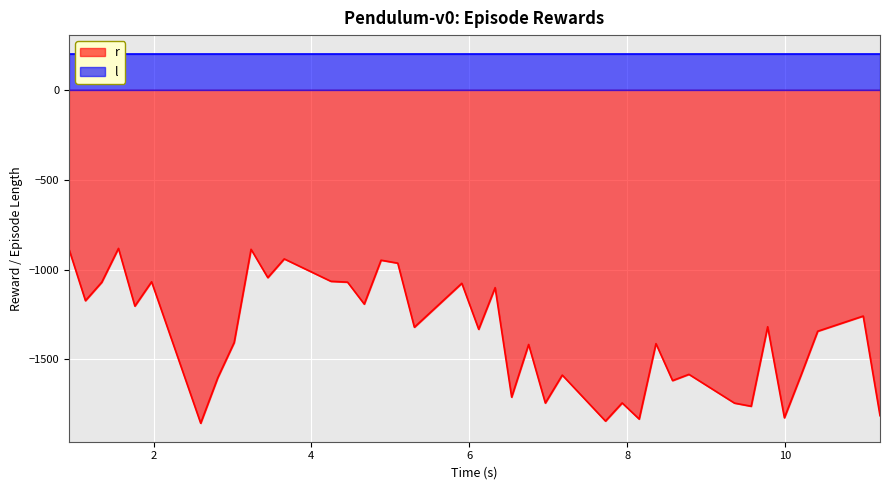

What is the average value?

-1364.6